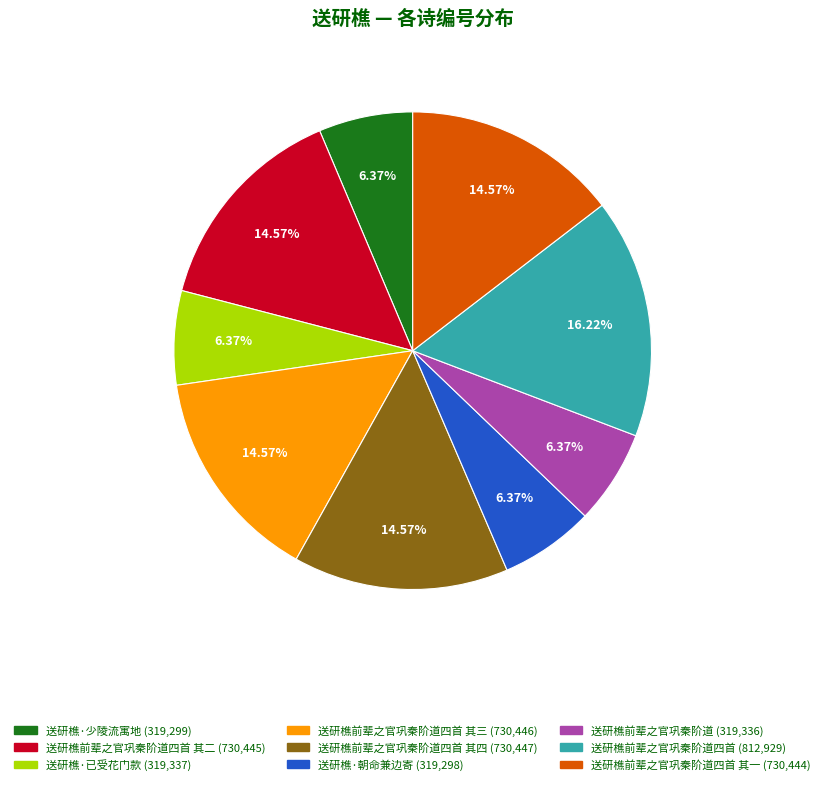

To the nearest percent, what is the average slice percentage?

11%